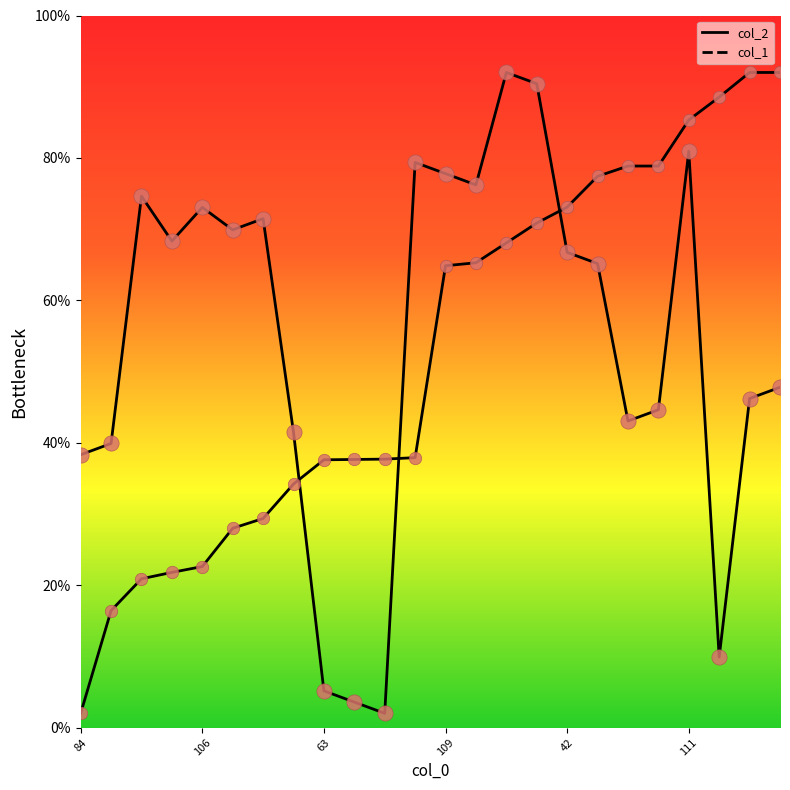

Which series has the largest Y range (max minus min)?

col_2